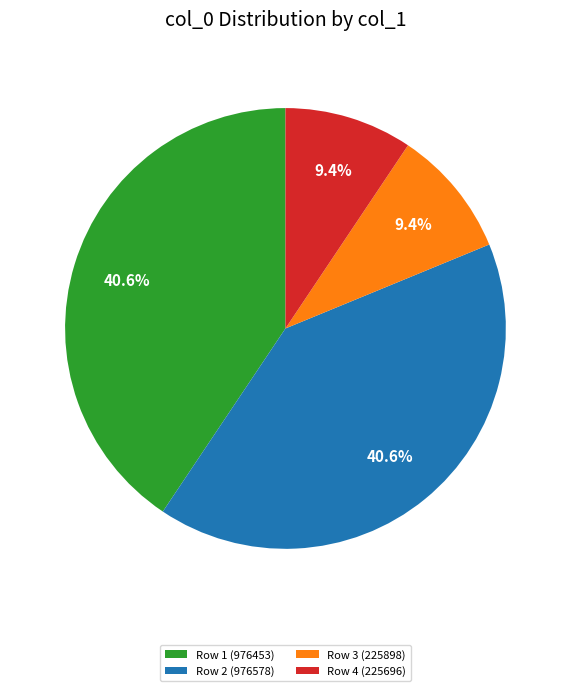

Is there any slice that represents more than half of the pie?

No